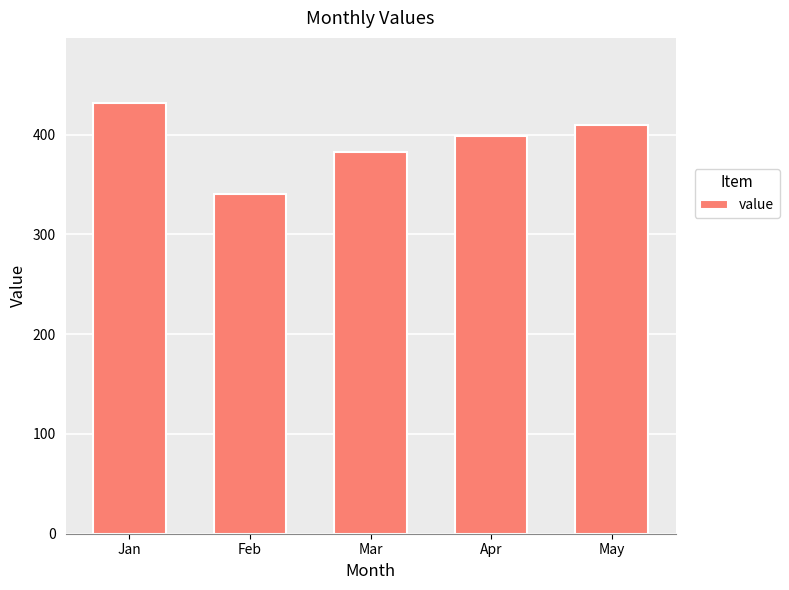

What is the greatest value displayed?

432